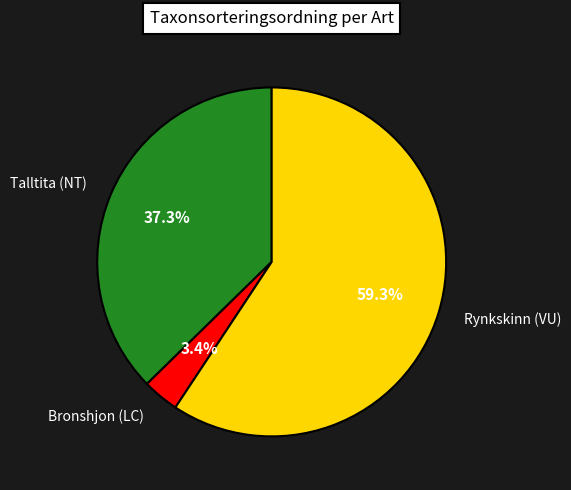

What is the largest slice in the pie chart?

Rynkskinn (VU)